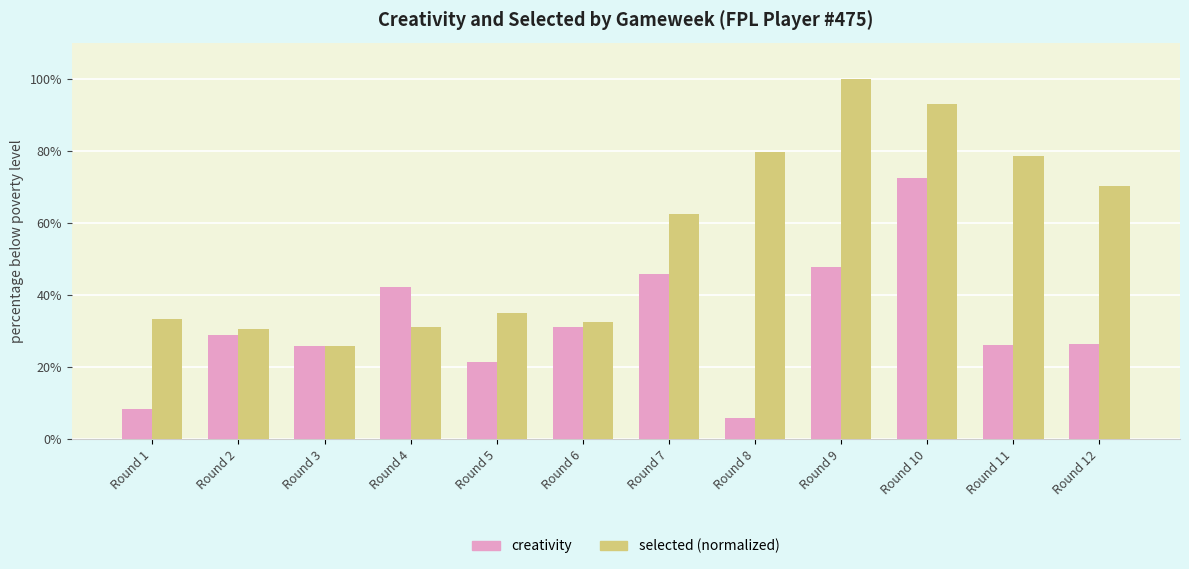

Which series has the widest spread of values?

selected (normalized)